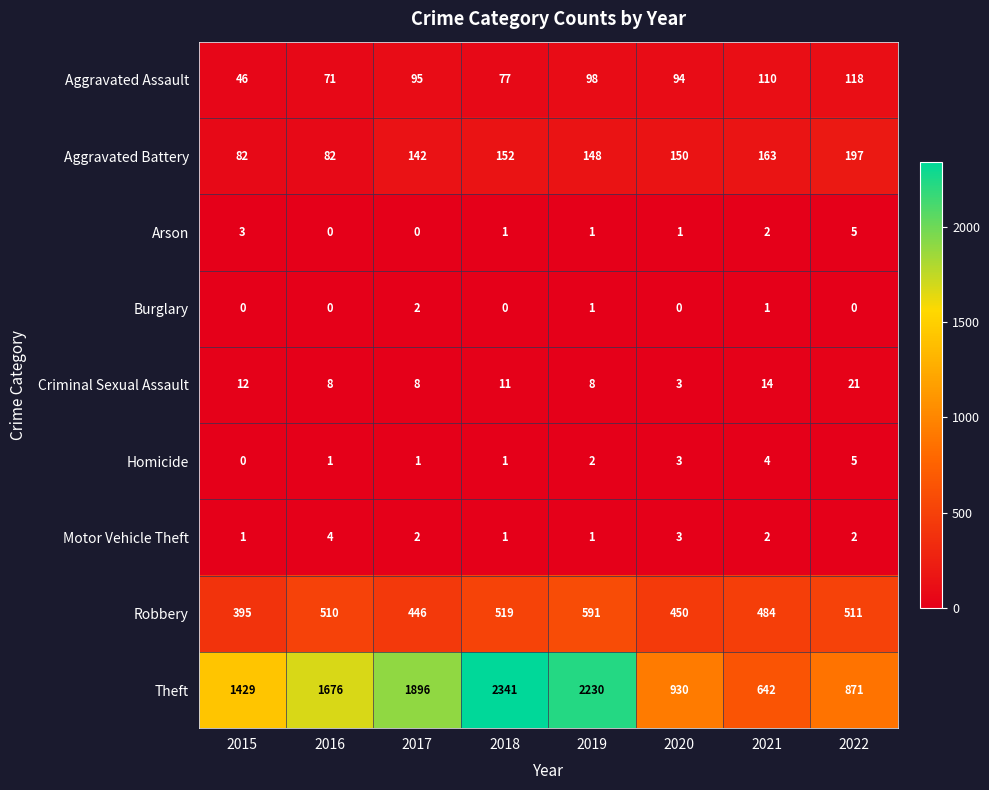

Between 2017 and 2019, which series saw the biggest shift?

Theft